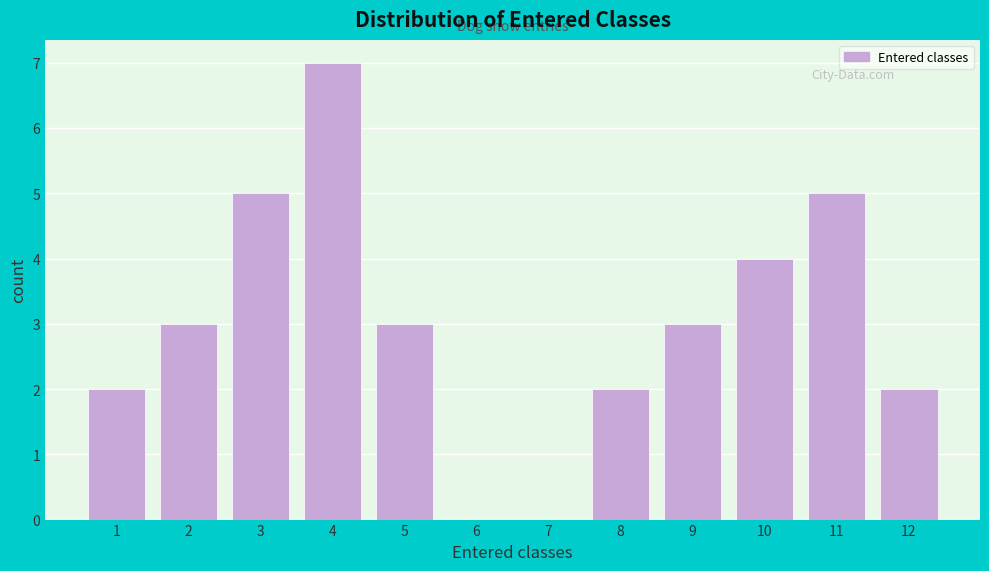

Reading left to right, what are all the values shown in this chart?

1=2	2=3	3=5	4=7	5=3	6=0	7=0	8=2	9=3	10=4	11=5	12=2